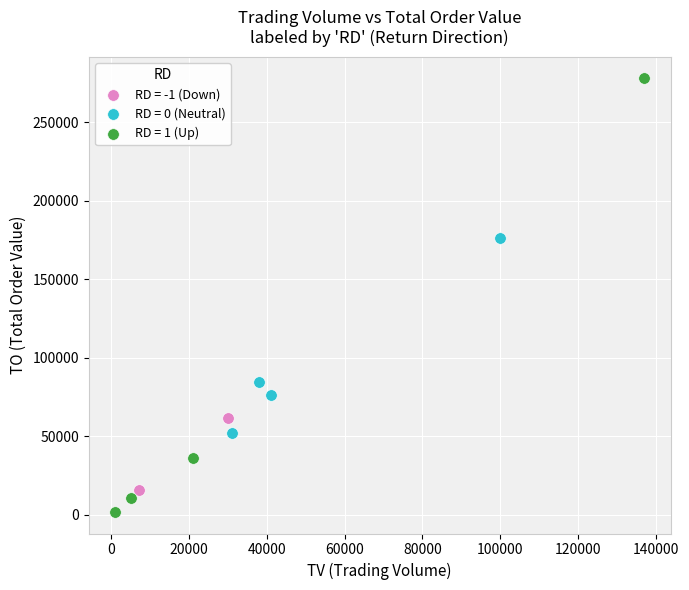

What are all the series names shown in the legend?

RD = -1 (Down), RD = 0 (Neutral), RD = 1 (Up)